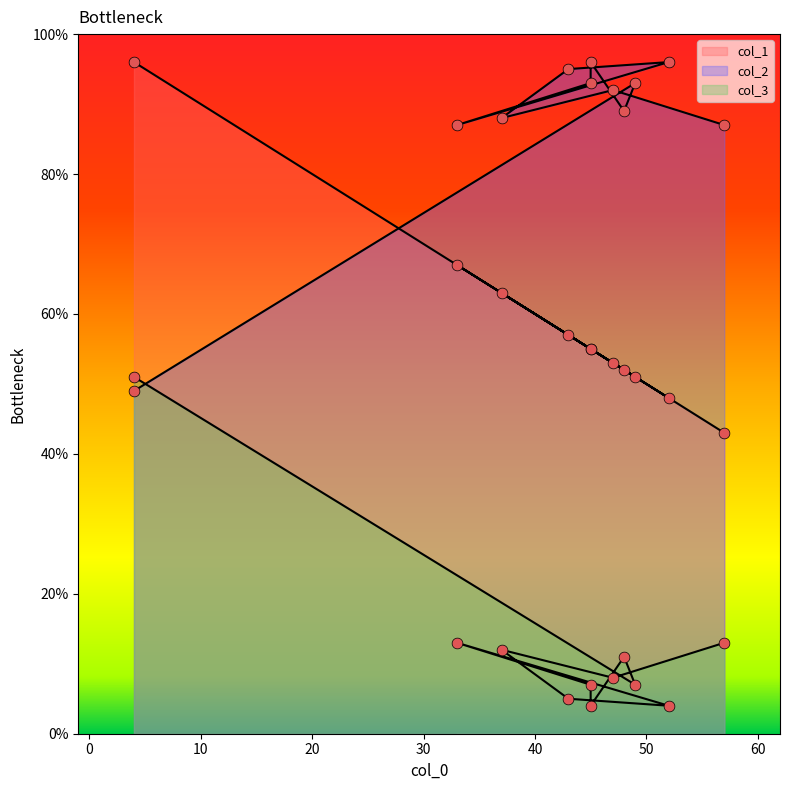

At how many categories does at least one series exceed 51?

11